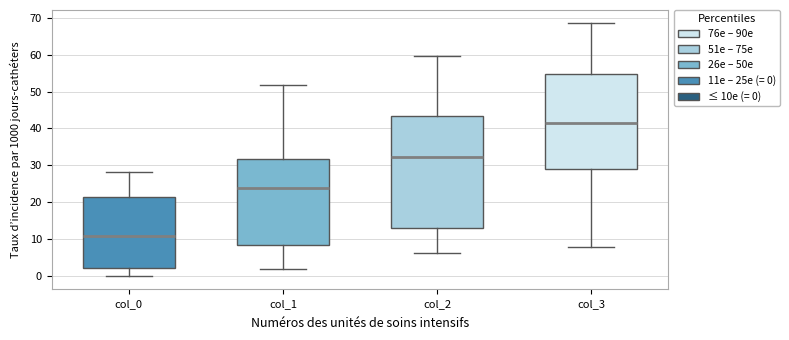

Which box is the tallest, from its lower edge to its upper edge?

col_2